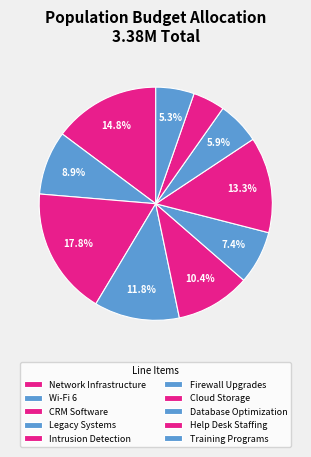

Does Intrusion Detection account for over 50% of the chart?

No